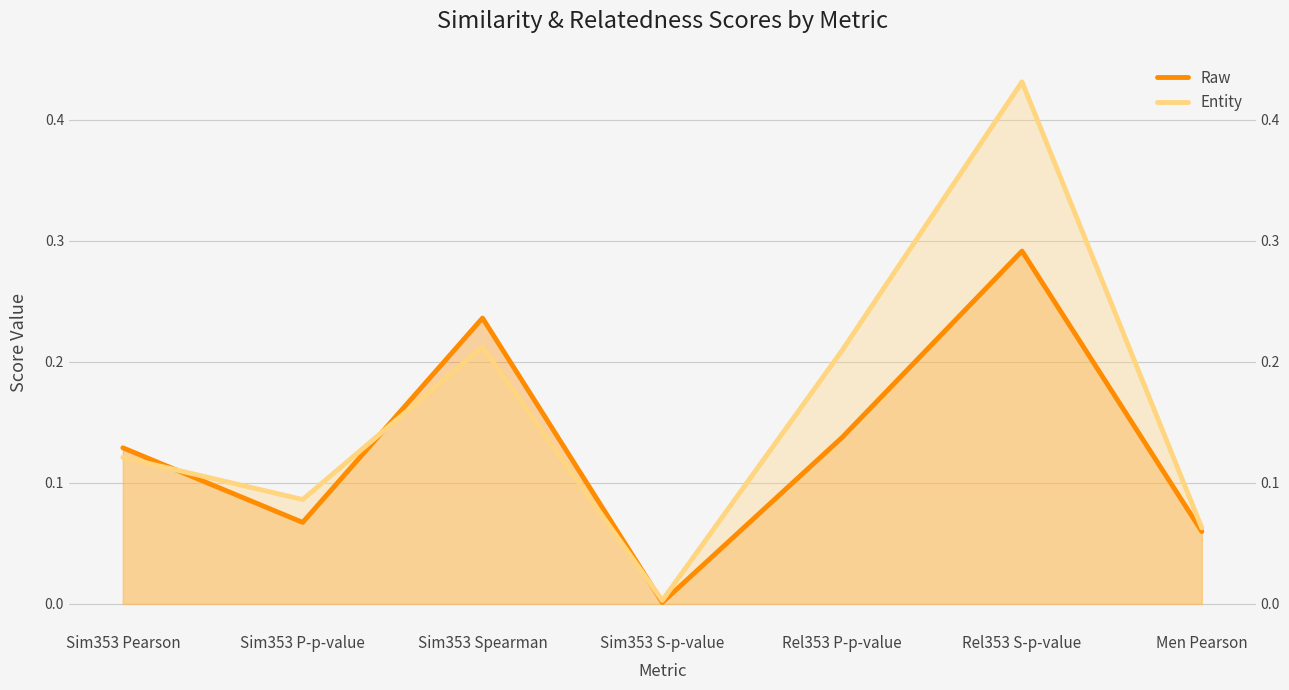

Rank the series at Men Pearson from lowest to highest value.

Raw, Entity